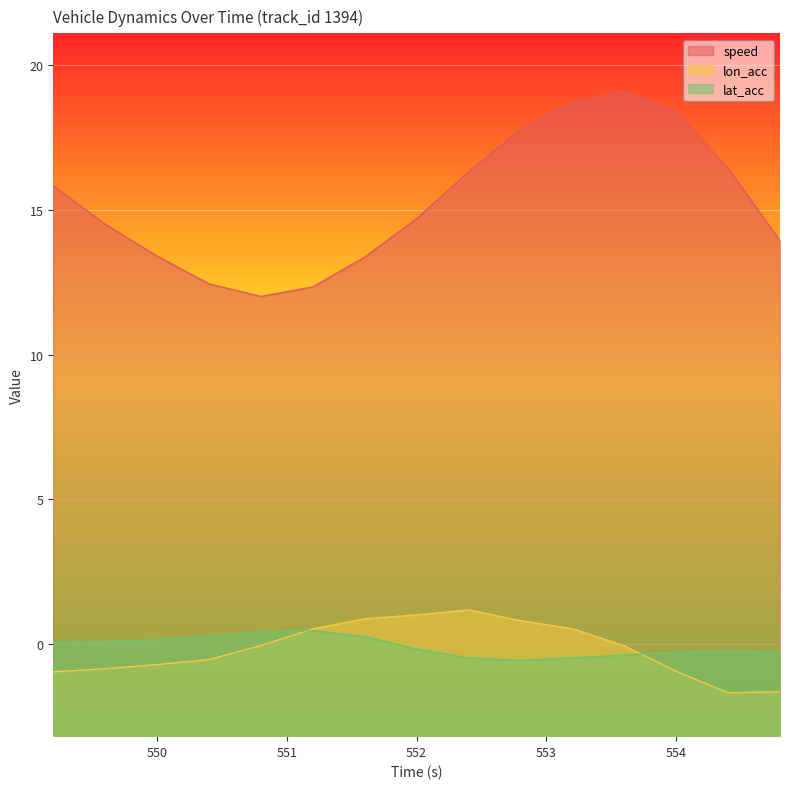

Rank the categories by lat_acc value from highest to lowest.

551.2, 550.8, 550.4, 551.6, 550.0, 549.6, 549.2, 552.0, 554.4, 554.0, 554.8, 553.6, 553.2, 552.4, 552.8